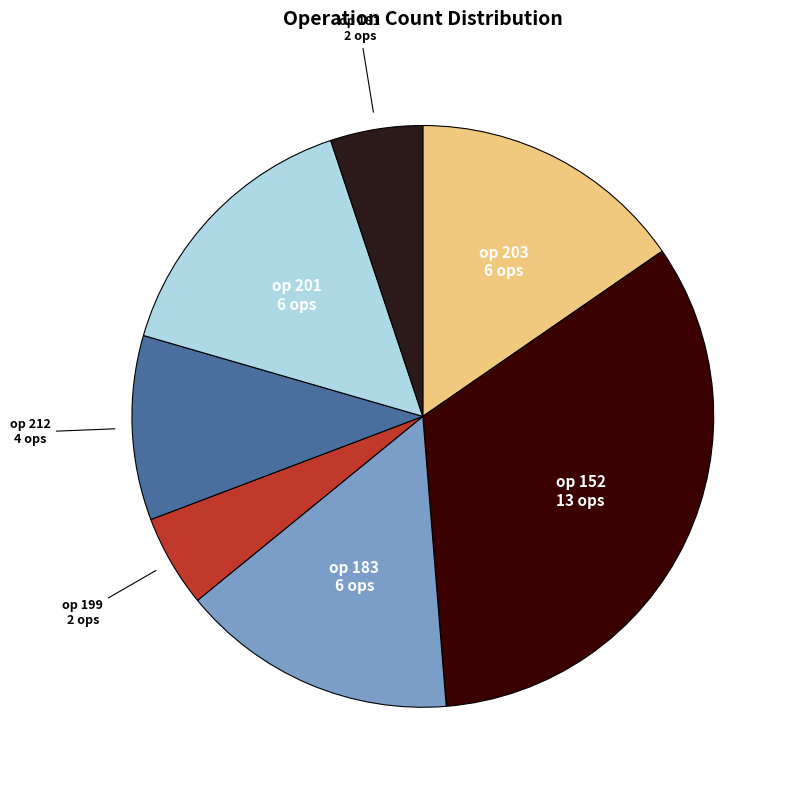

The op 203 slice represents 15% of the pie. True or false?

True